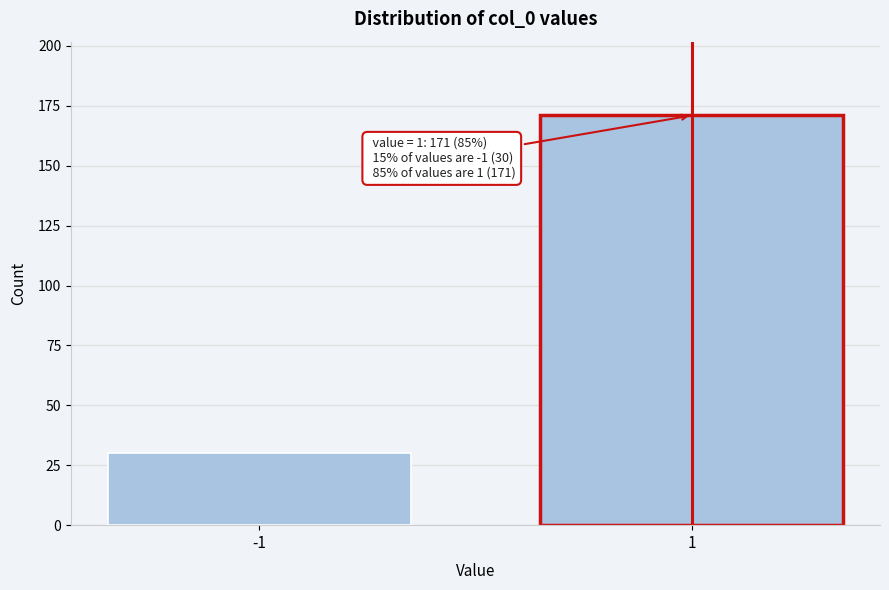

Reading left to right, extract all data points from this chart.

30	171